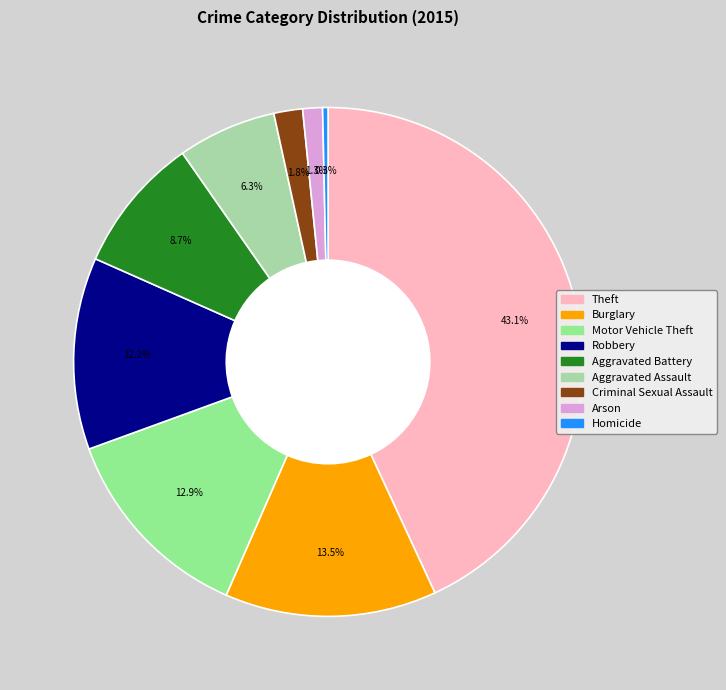

Does any single category account for the majority?

No